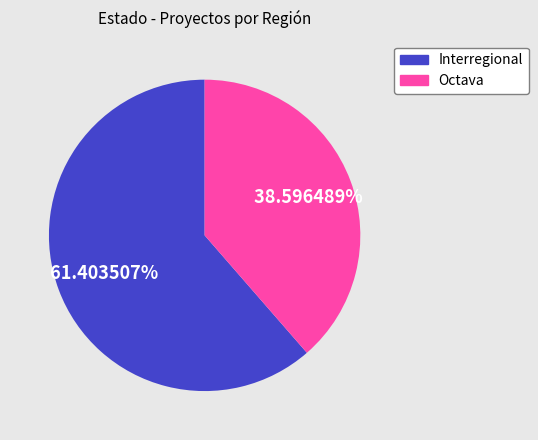

Which category has the biggest portion of the pie?

Interregional